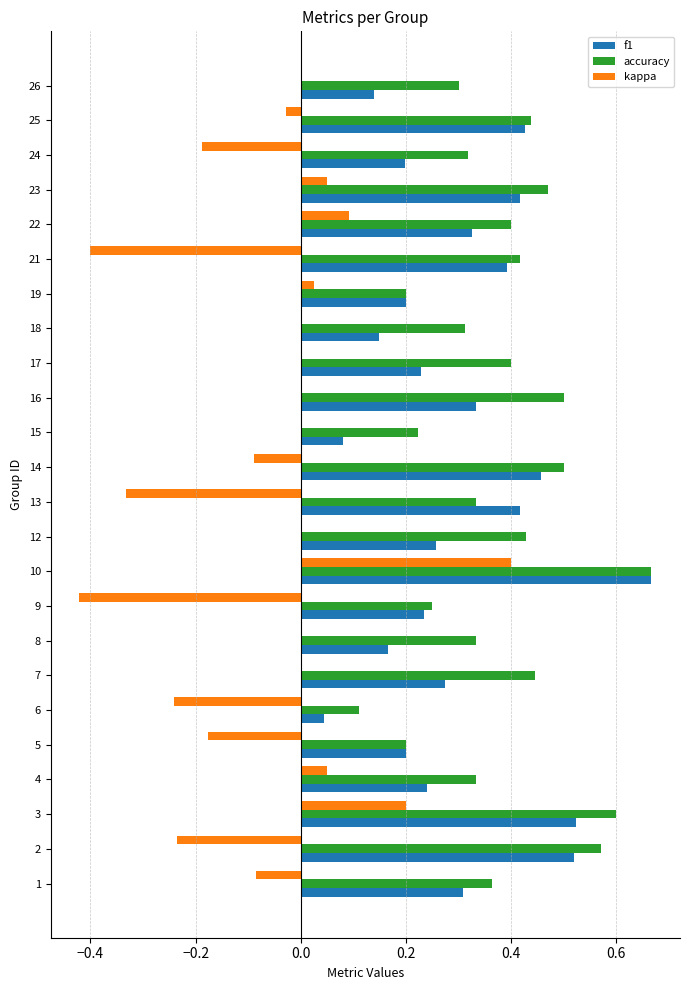

At which label is accuracy closest to 0?

6